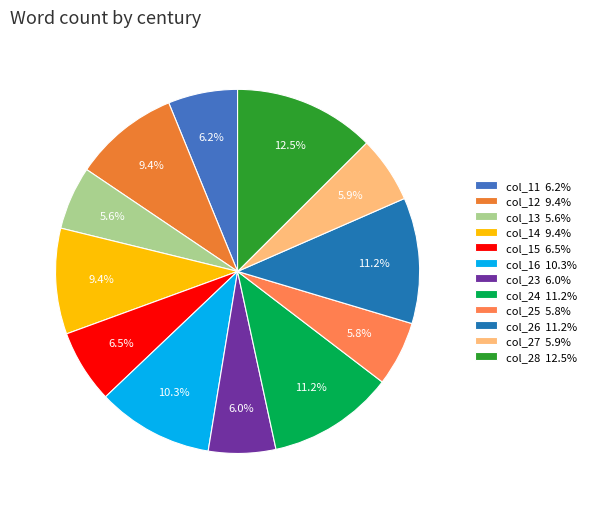

How many segments does this pie chart have?

12